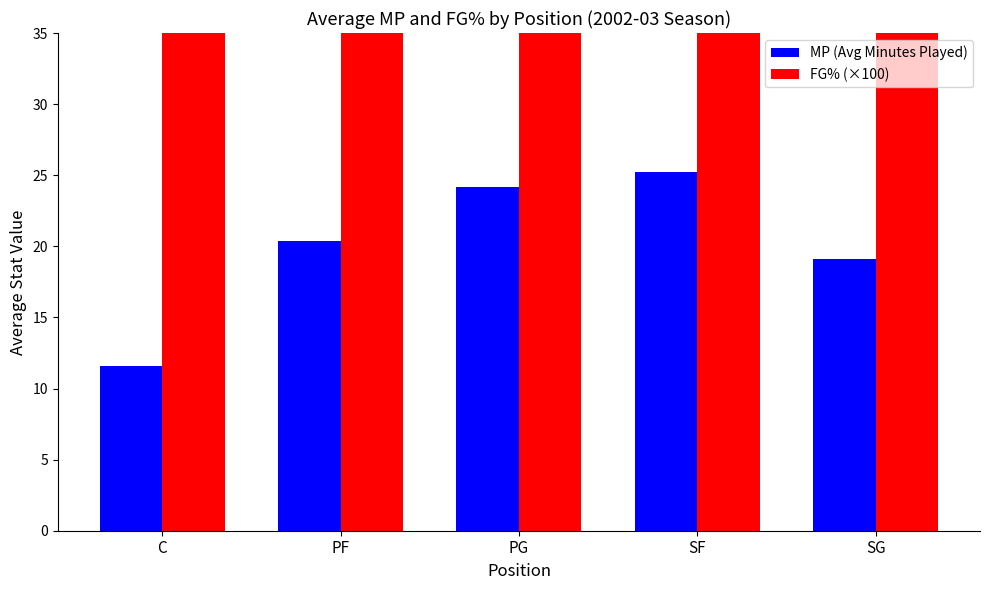

Does the chart contain stacked bars?

No